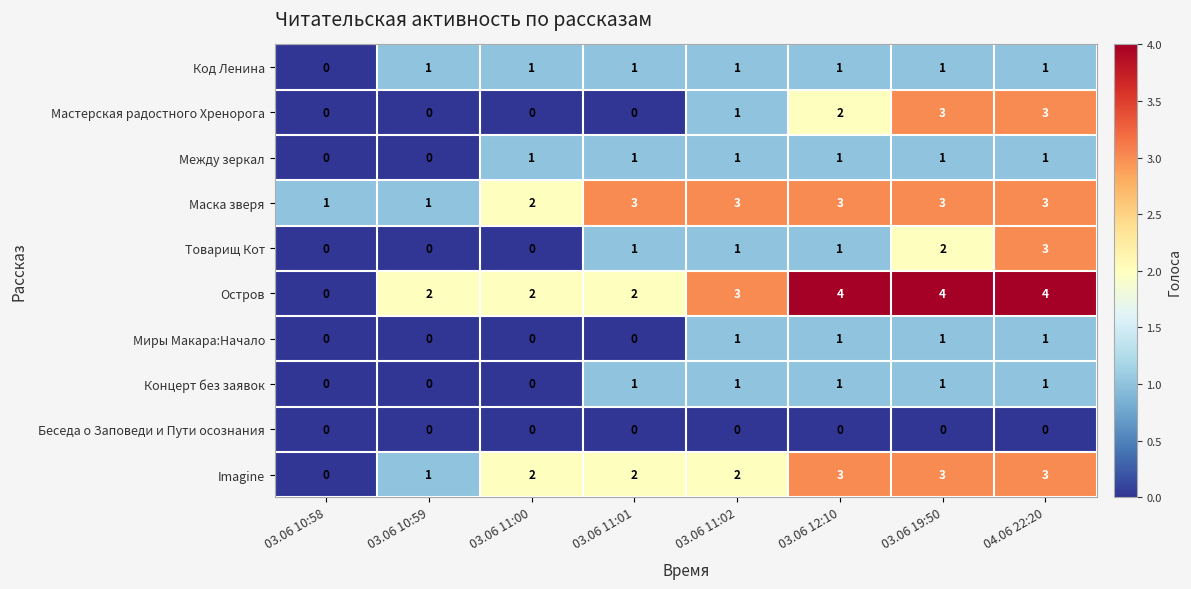

What is the sum of all Товарищ Кот values?

8